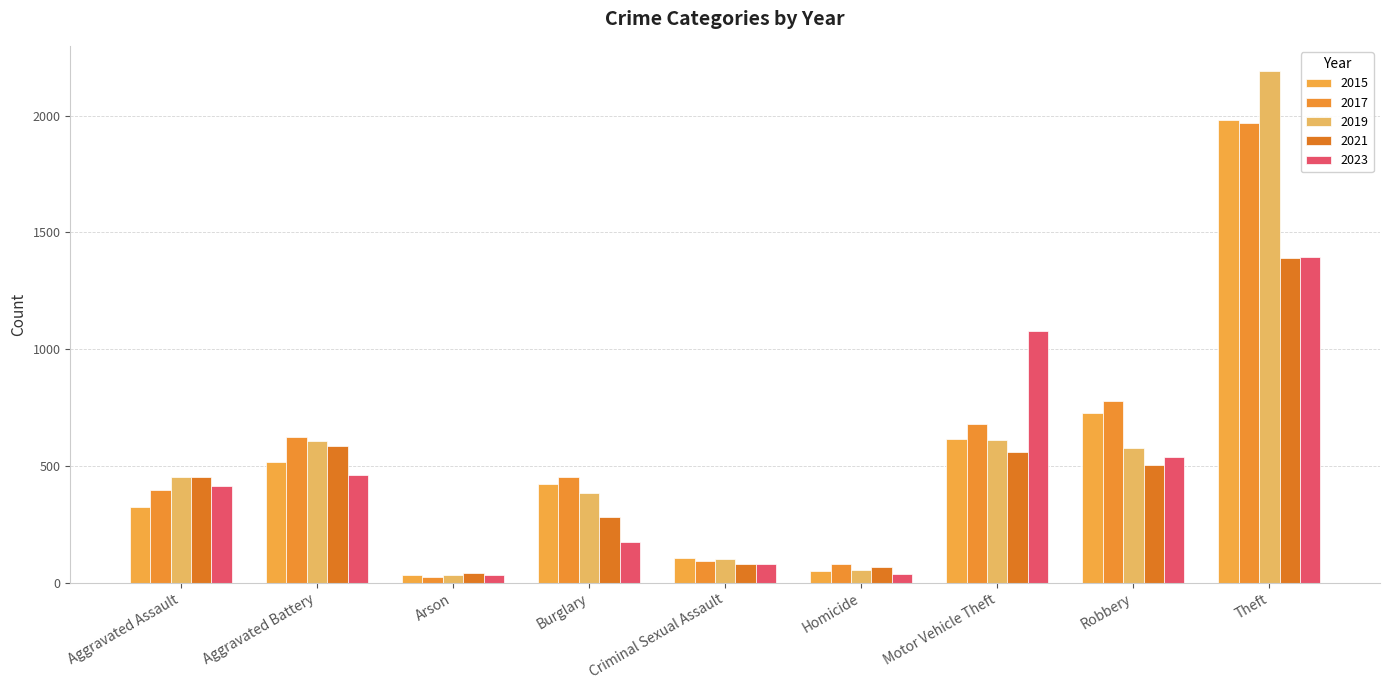

At how many categories does at least one series exceed 143?

6